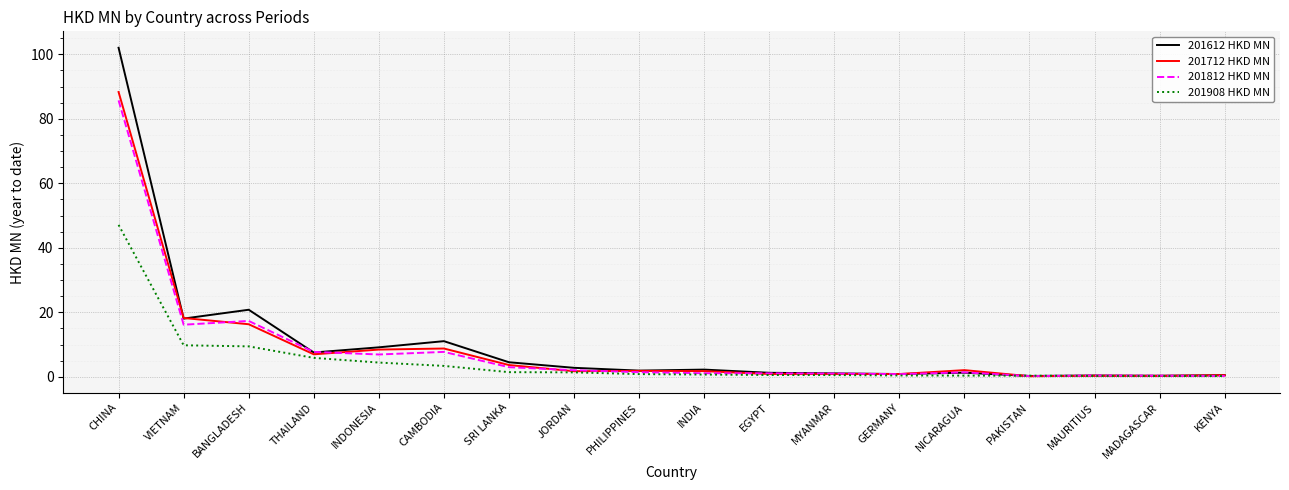

What is the highest value of the 201812 HKD MN series?

85.7